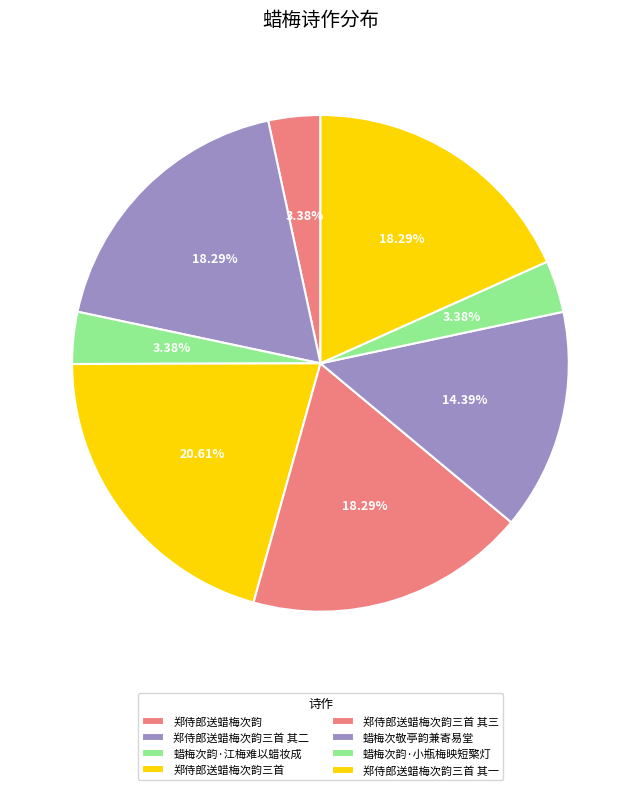

To the nearest percent, what is the combined percentage of 蜡梅次韵·小瓶梅映短檠灯 and 郑侍郎送蜡梅次韵三首?

24%